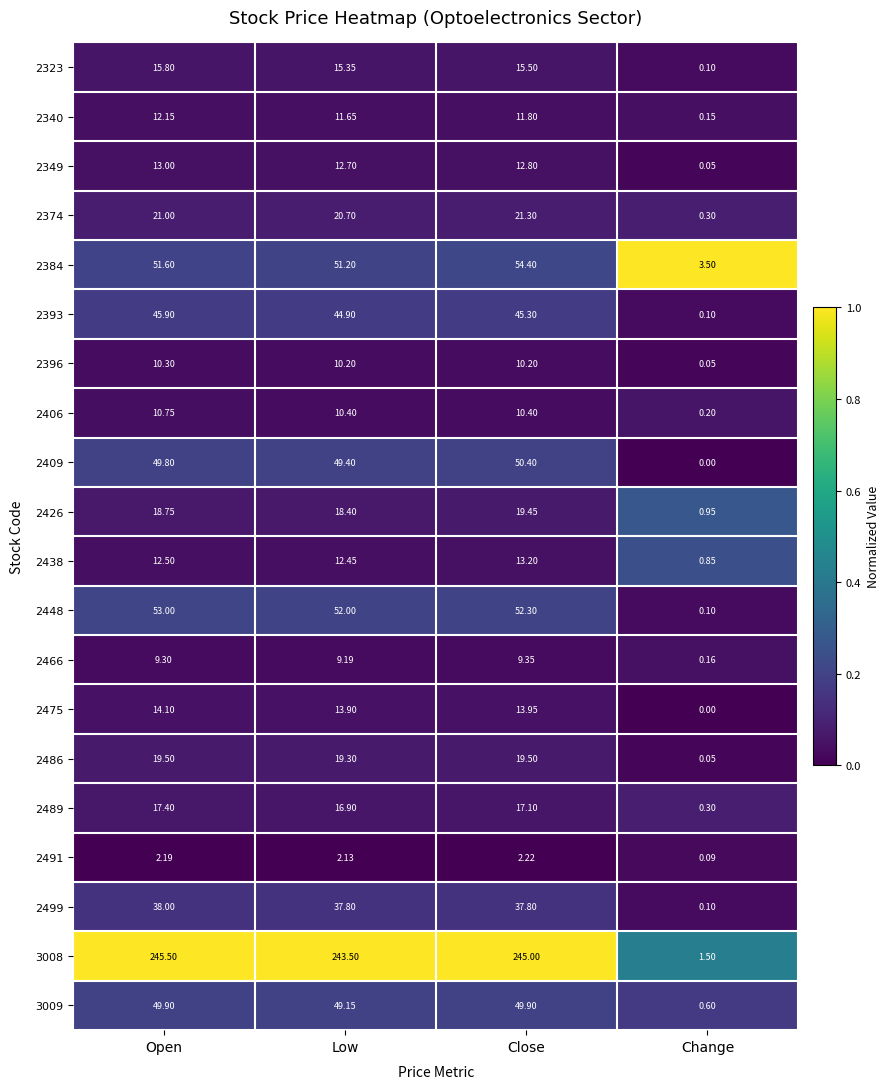

At which label does 2466 reach its peak?

Close